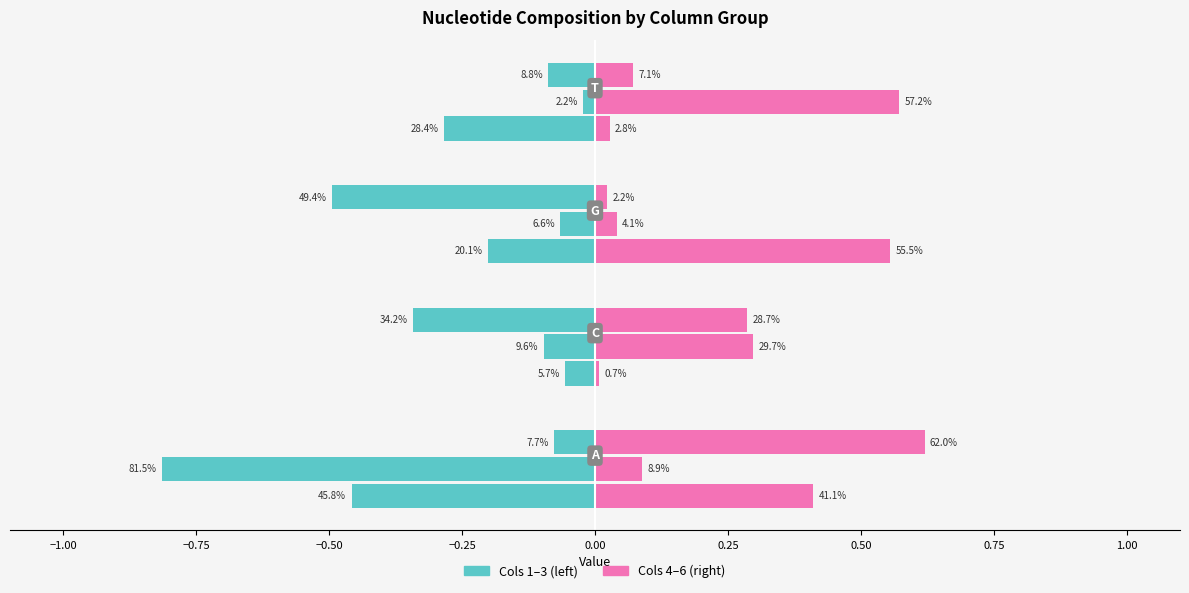

Between T and C, which is larger?

T